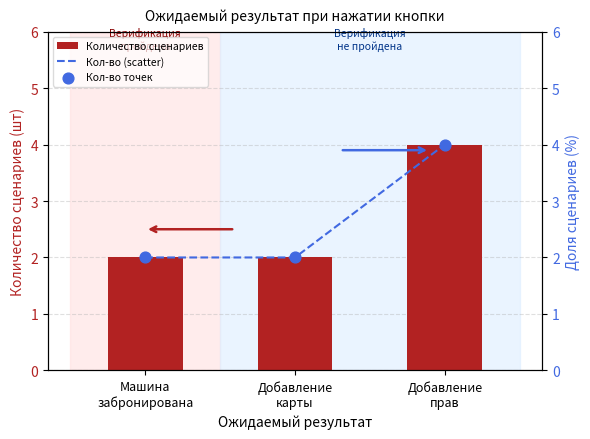

Which series has the largest total across all categories?

Количество сценариев